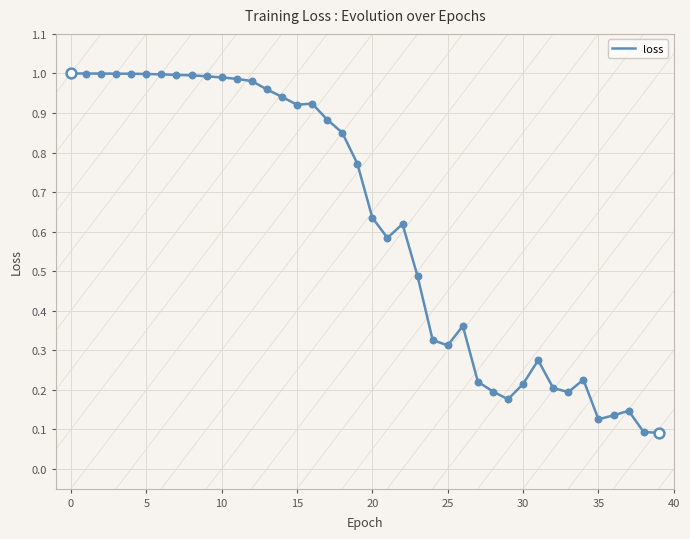

Does the chart have visible grid lines?

Yes